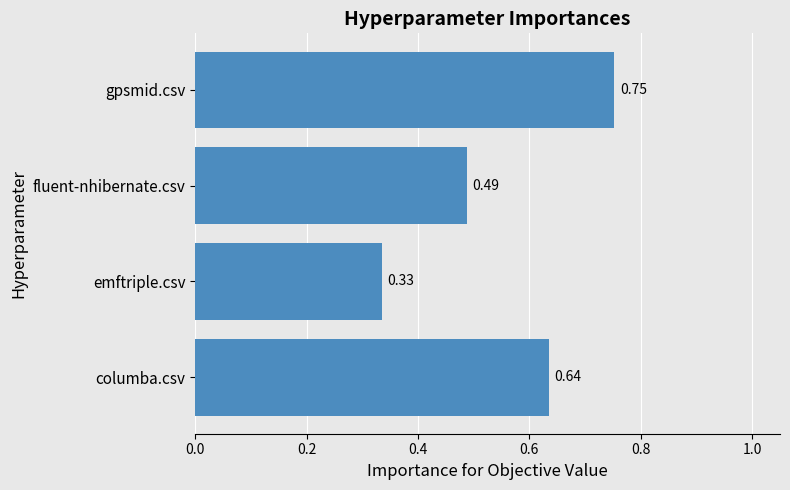

What is the change in value from emftriple.csv to fluent-nhibernate.csv?

+0.2